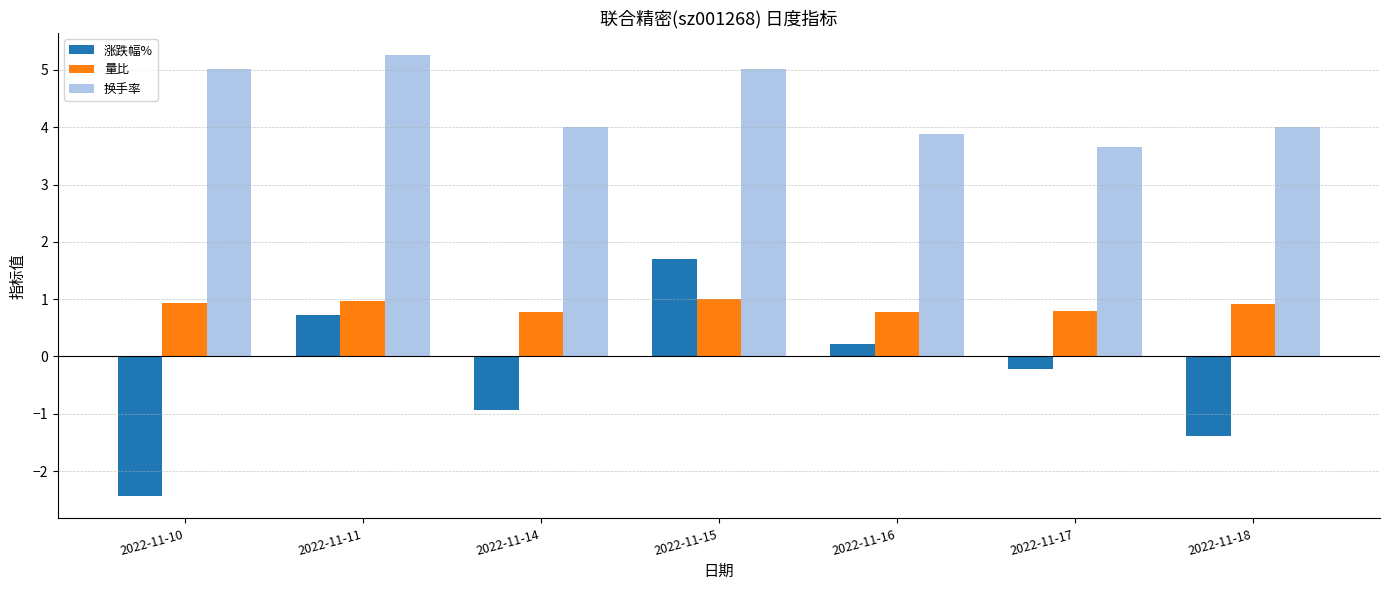

Reading left to right, list all the values displayed in this chart.

涨跌幅%: -2.4	0.7	-0.9	1.7	0.2	-0.2	-1.4
量比: 0.9	1.0	0.8	1.0	0.8	0.8	0.9
换手率: 5.0	5.3	4.0	5.0	3.9	3.7	4.0